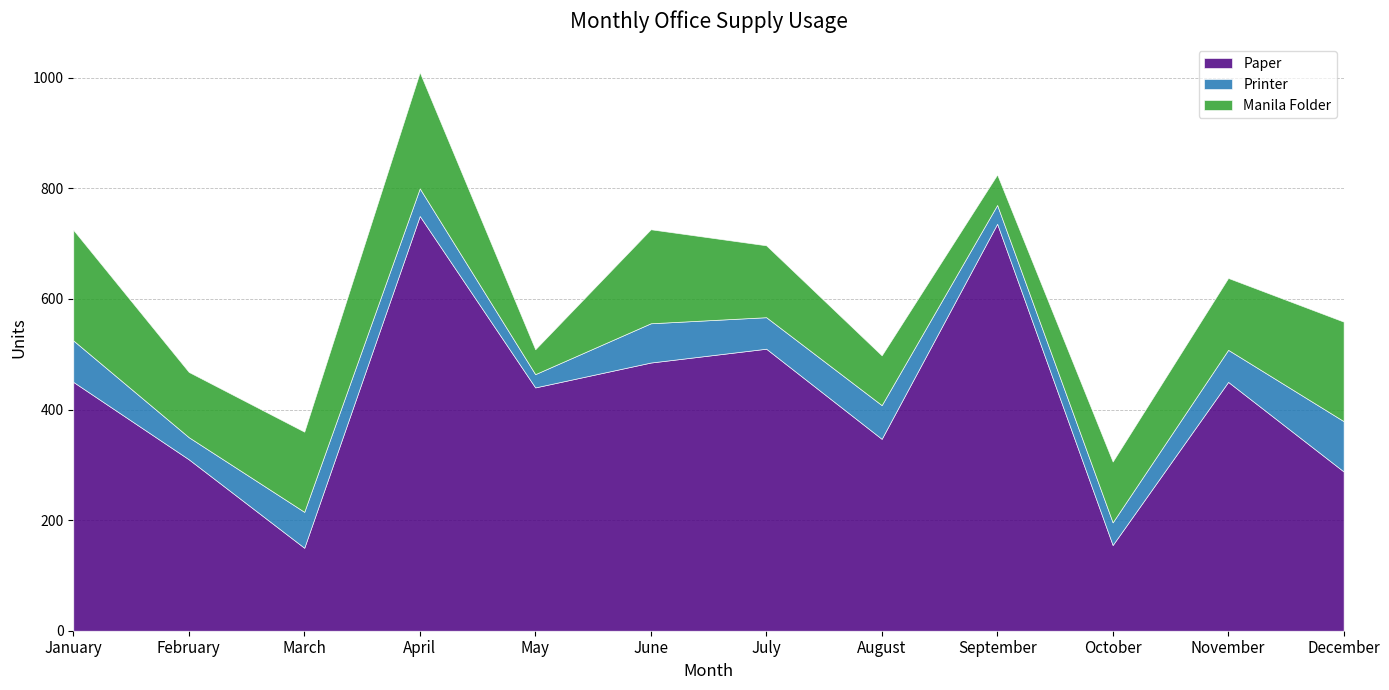

What are all the series names shown in the legend?

Paper, Printer, Manila Folder